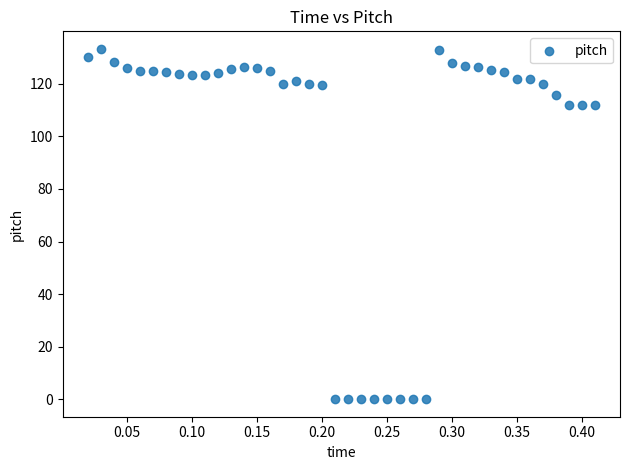

What is the range of Y values (max minus min)?

133.3